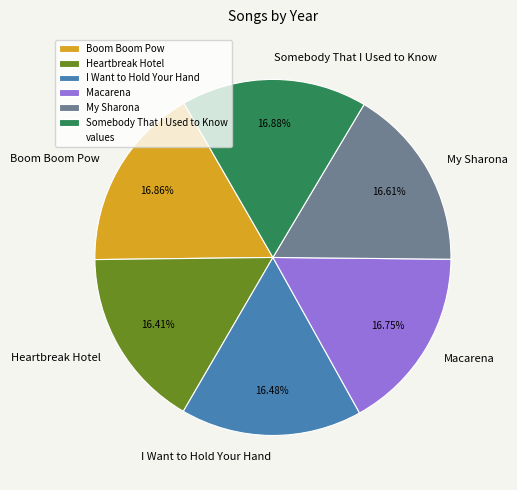

What percentage is the Heartbreak Hotel slice, to the nearest percent?

16%